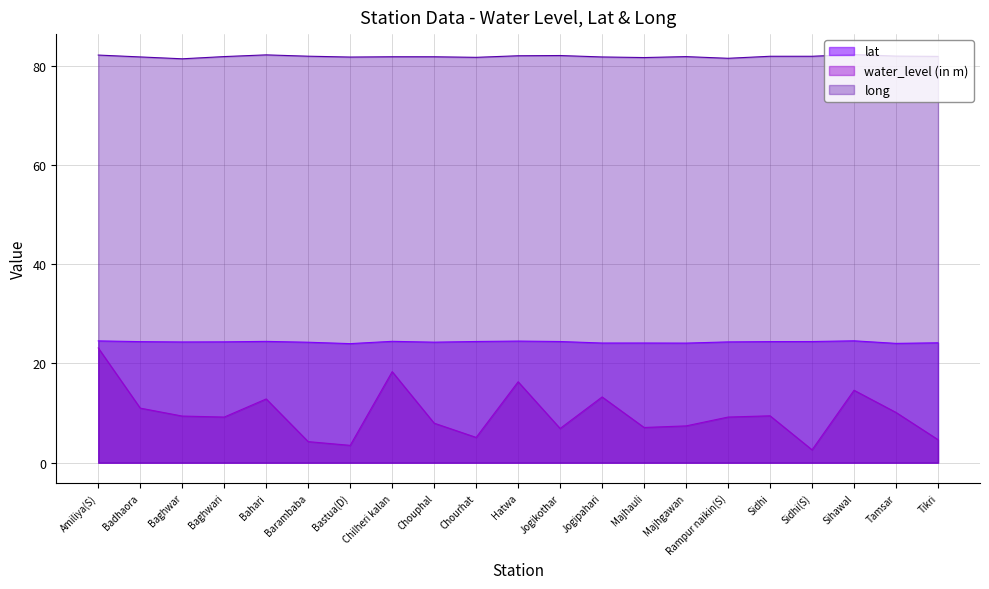

Which series has the largest total across all categories?

long